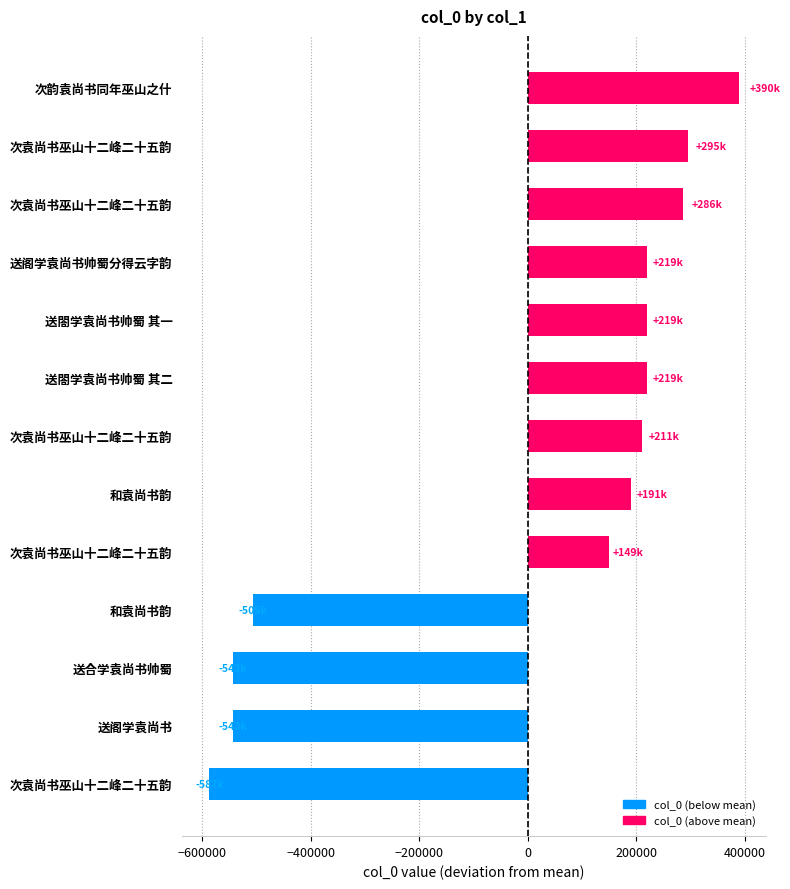

What is the difference between the maximum and minimum values?

977047.0